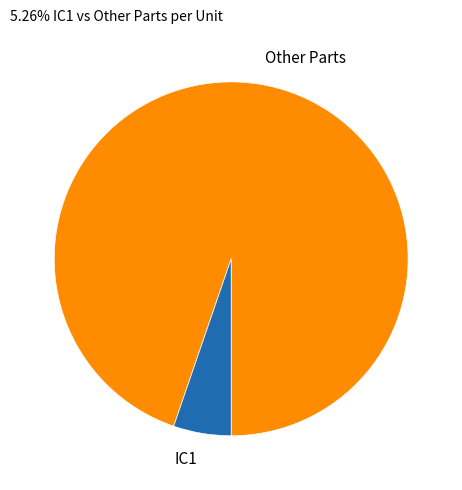

Which slice is the largest?

Other Parts